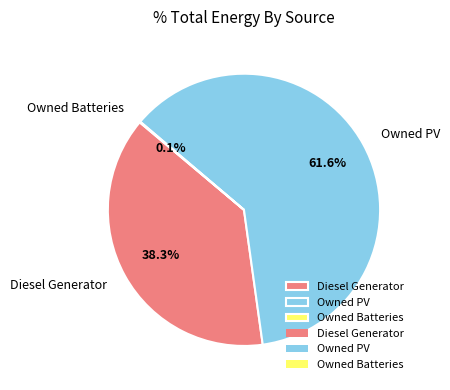

Combined, do Diesel Generator and Owned PV account for over 50%?

Yes